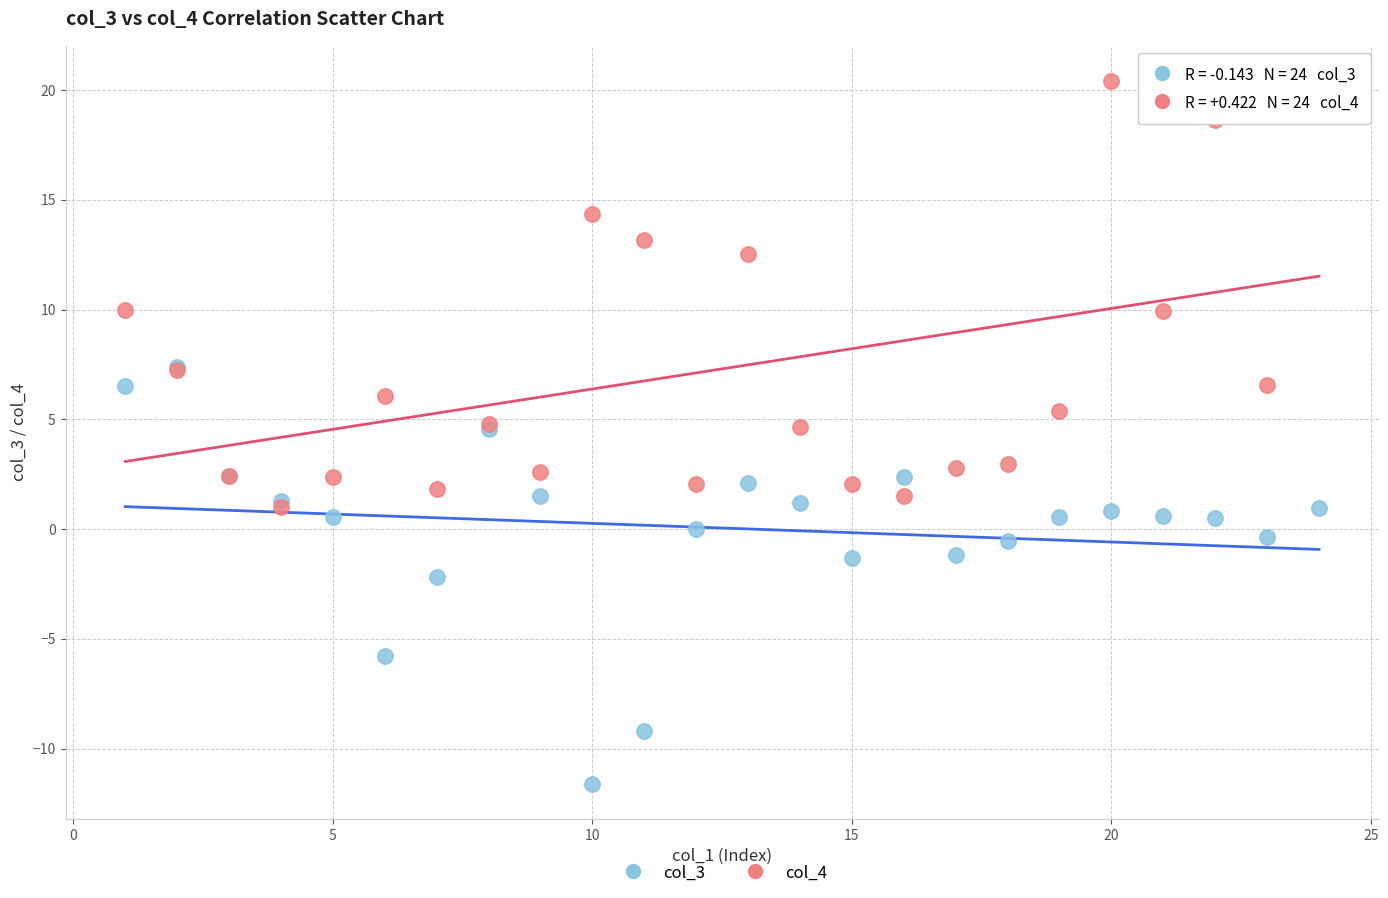

Which series reaches the minimum Y coordinate?

col_3